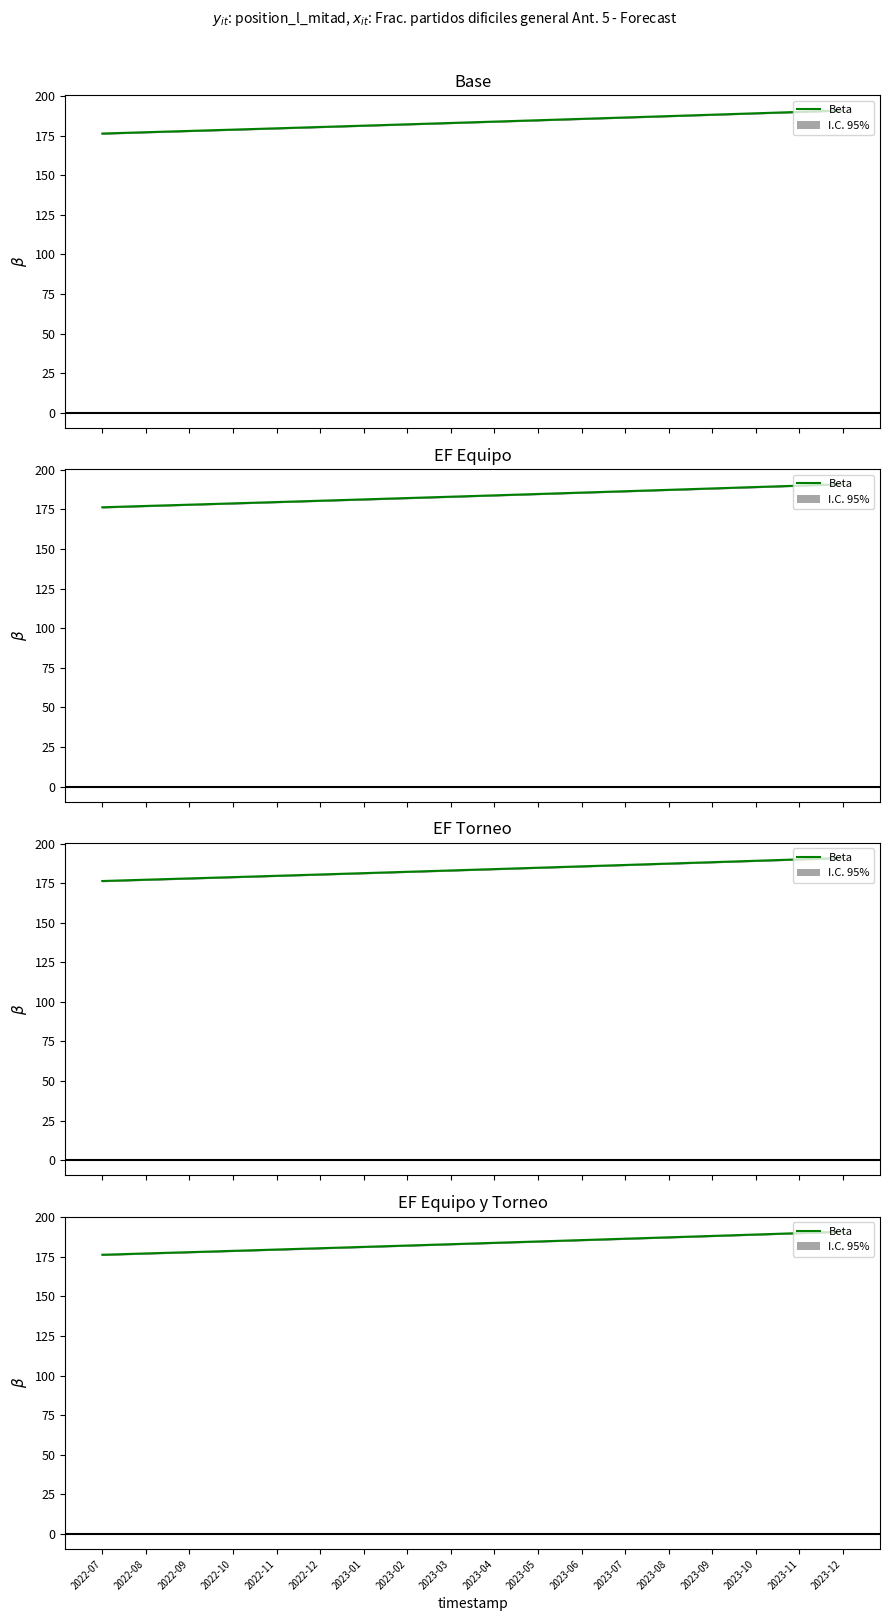

Is this an area chart (filled region under the line)?

No